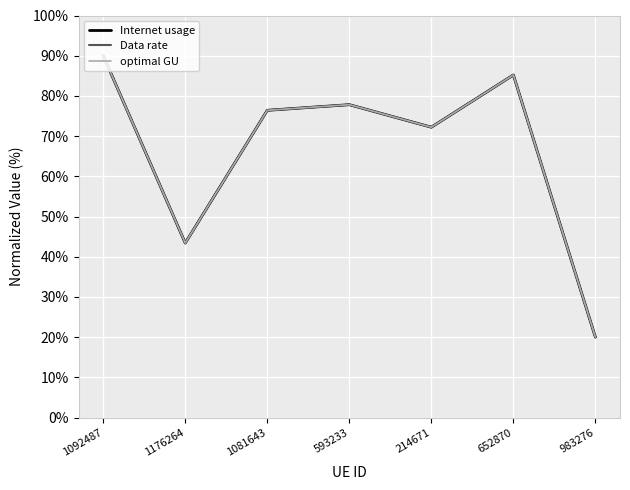

In Data rate, how many points are higher than both neighbors (excluding endpoints)?

2